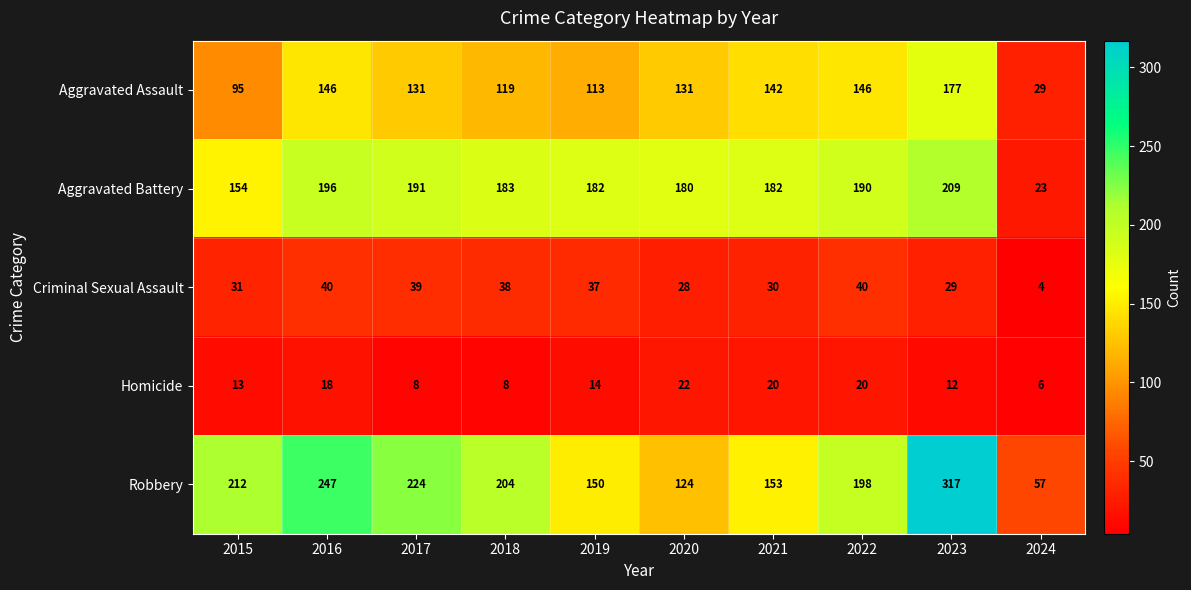

Which series has the largest total across all categories?

Robbery